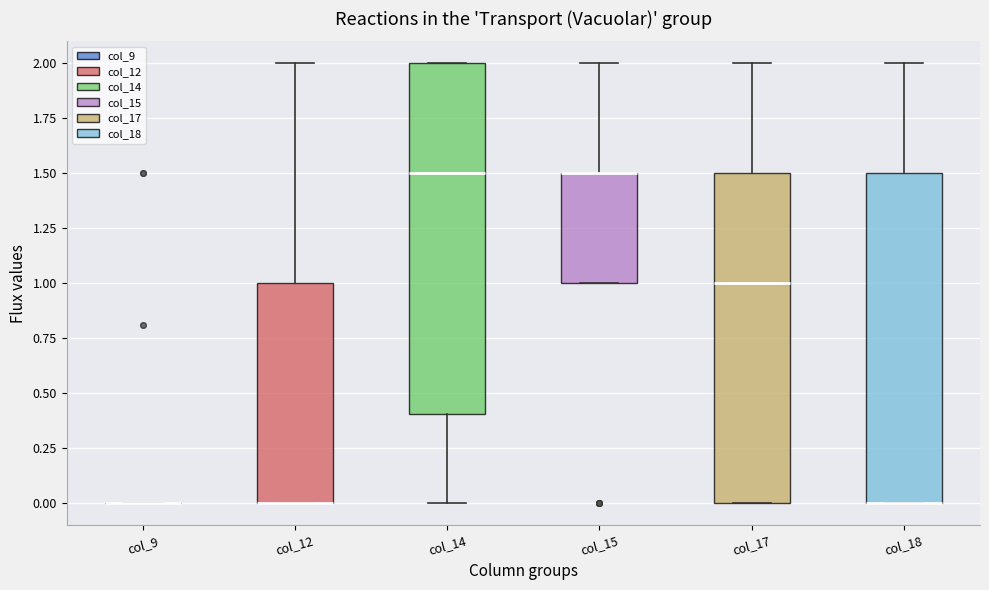

Which box is the tallest, from its lower edge to its upper edge?

col_14